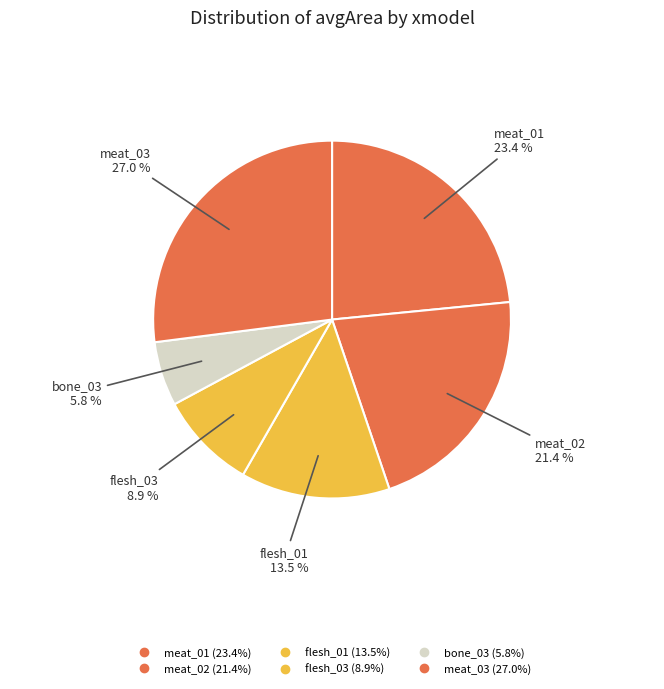

Count the number of slices in the pie.

6